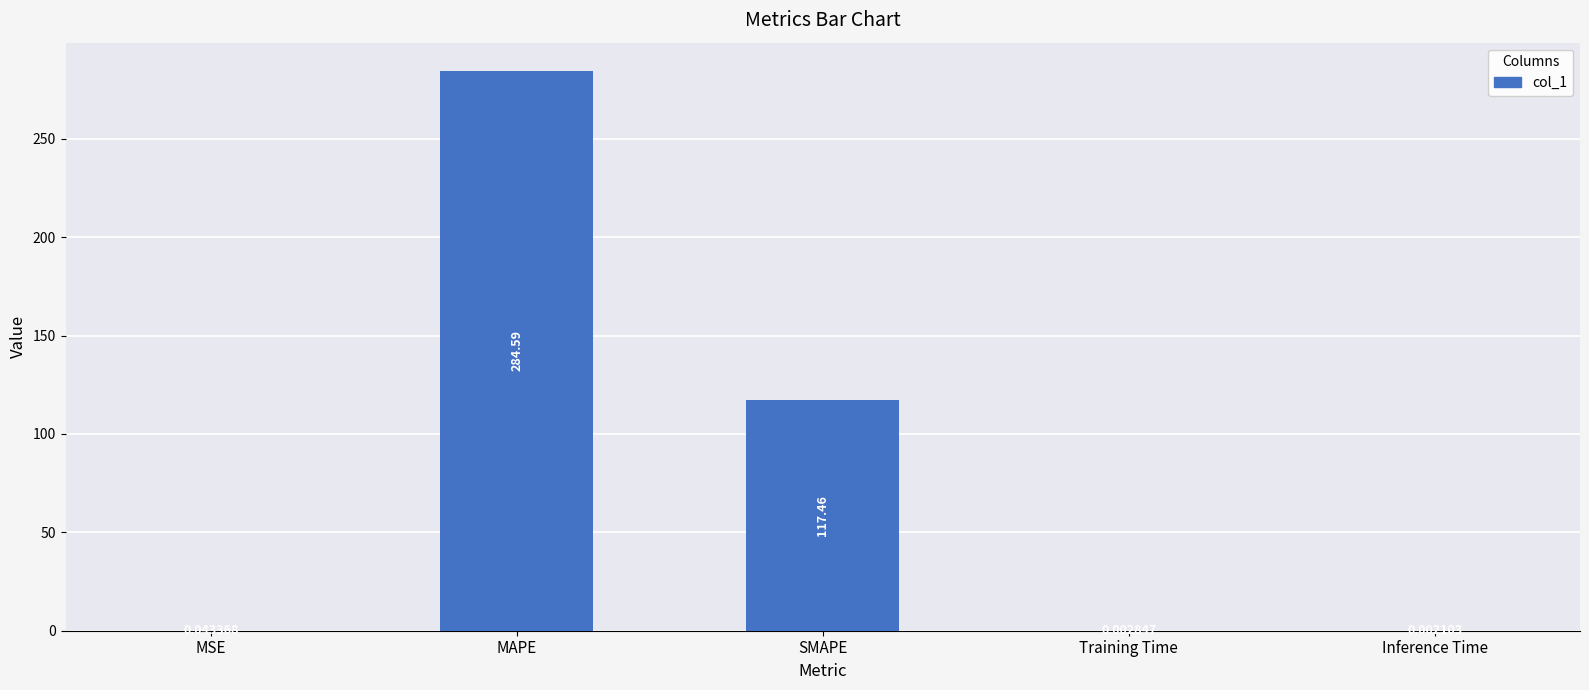

Which category has the highest value across all series?

MAPE